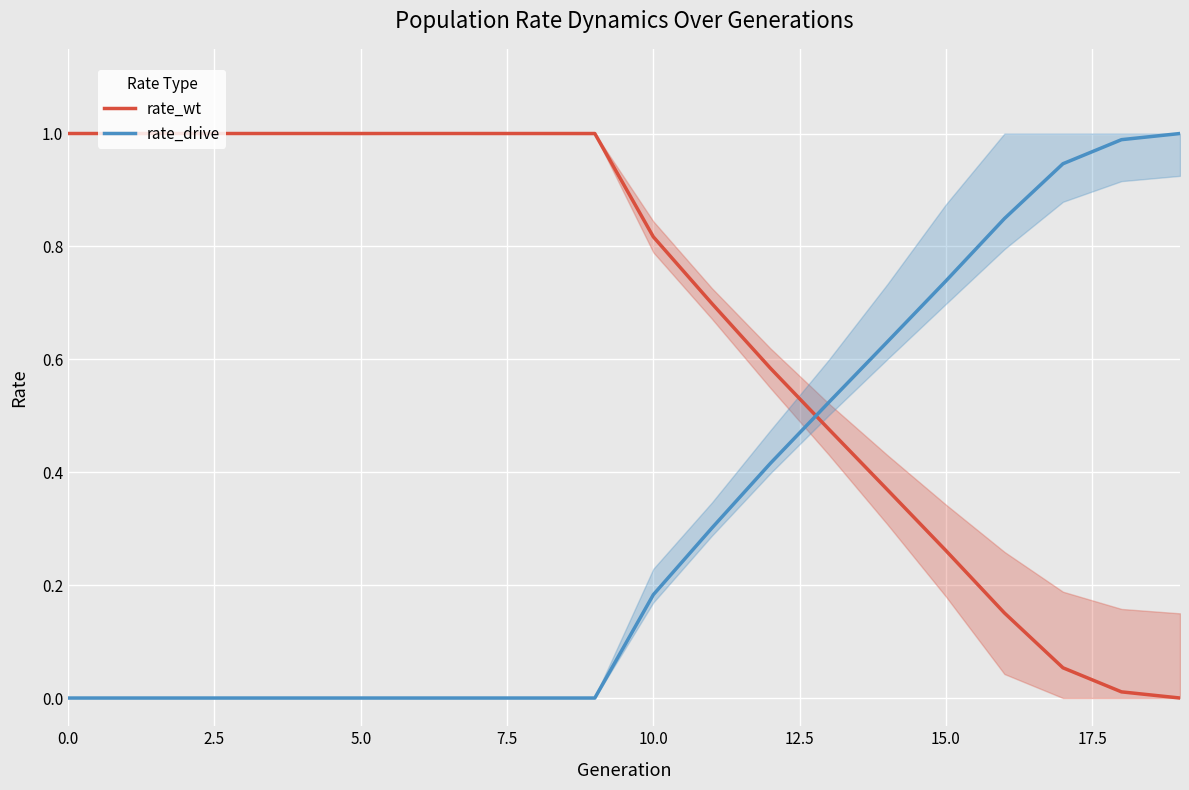

The rate_drive series shows 0.7 at 0.0. True or false?

False